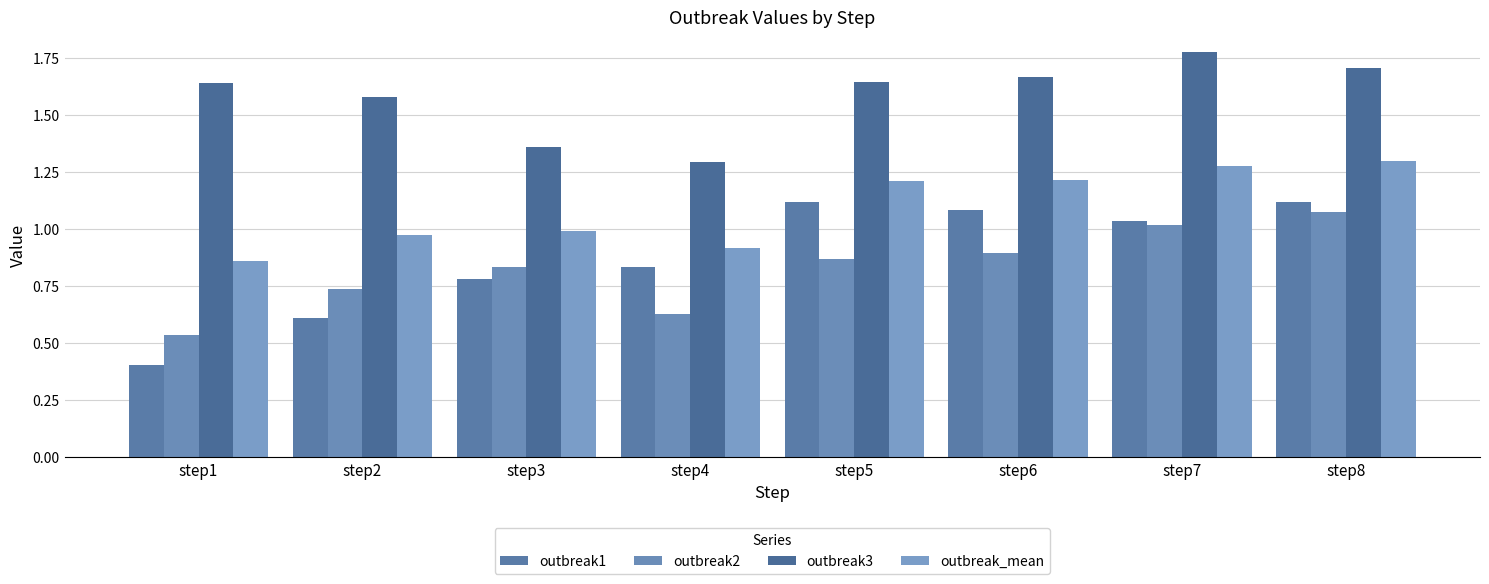

What is the difference between the highest and lowest values at step6?

0.8